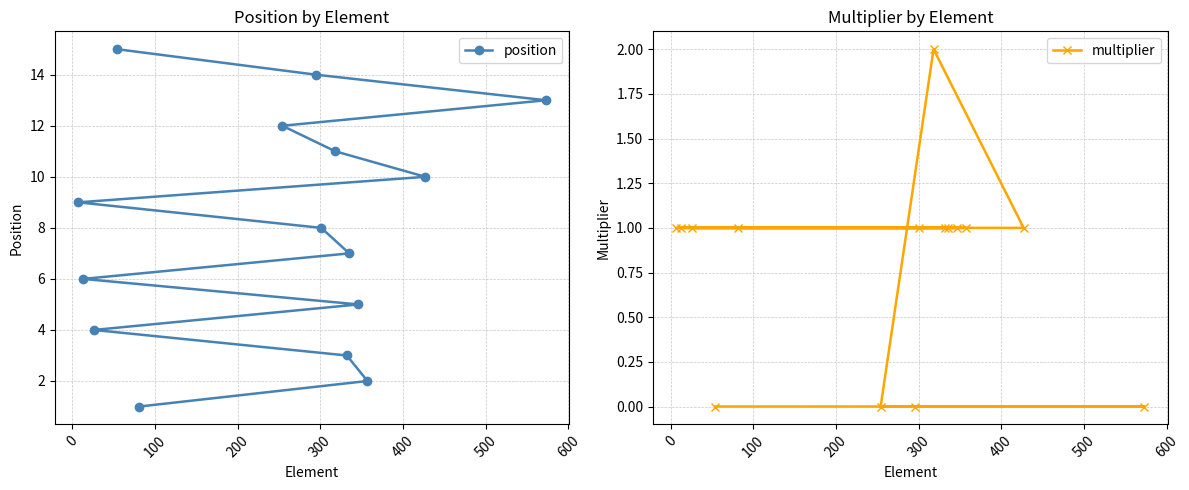

Count the number of data series in this chart.

2